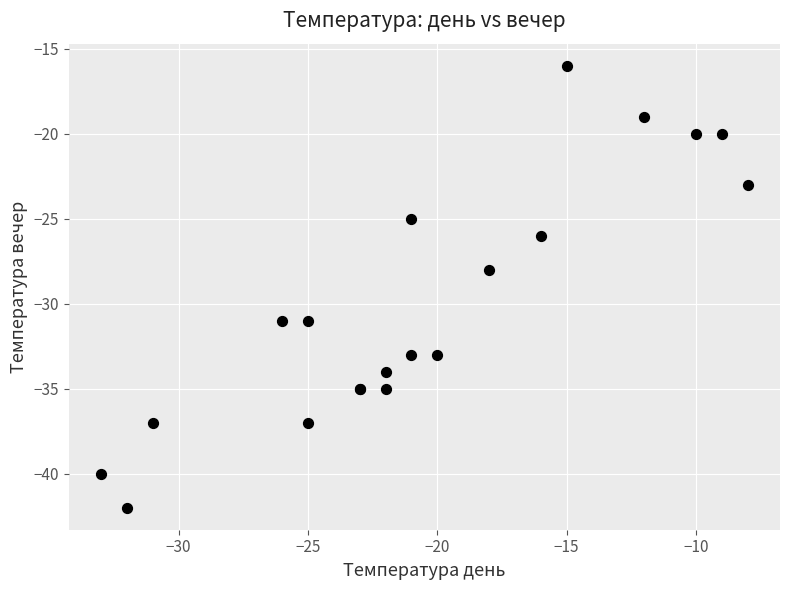

What Y value in the scatter plot is closest to -29?

-28